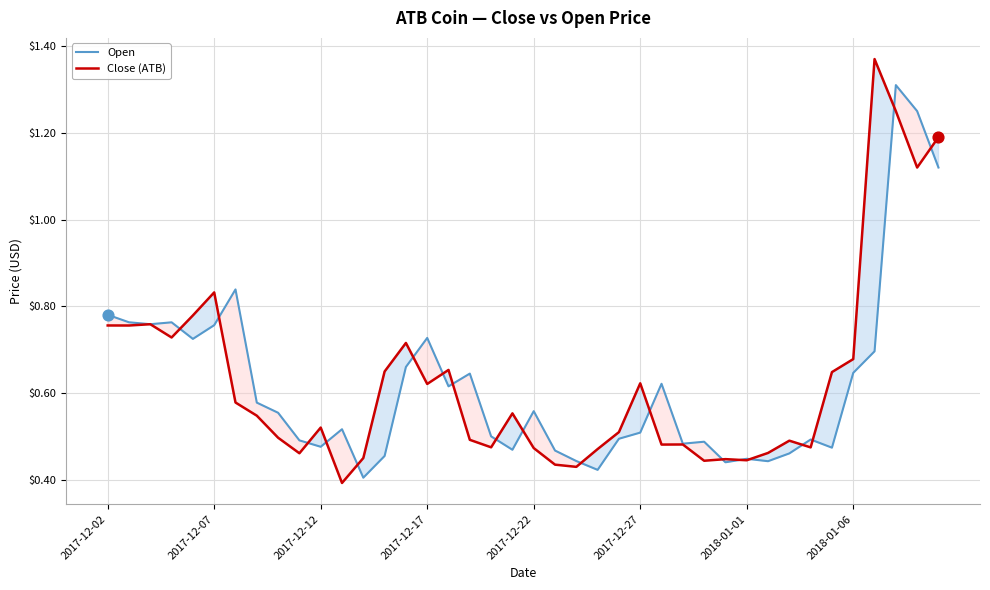

Which series has the largest Y range (max minus min)?

Close (ATB)